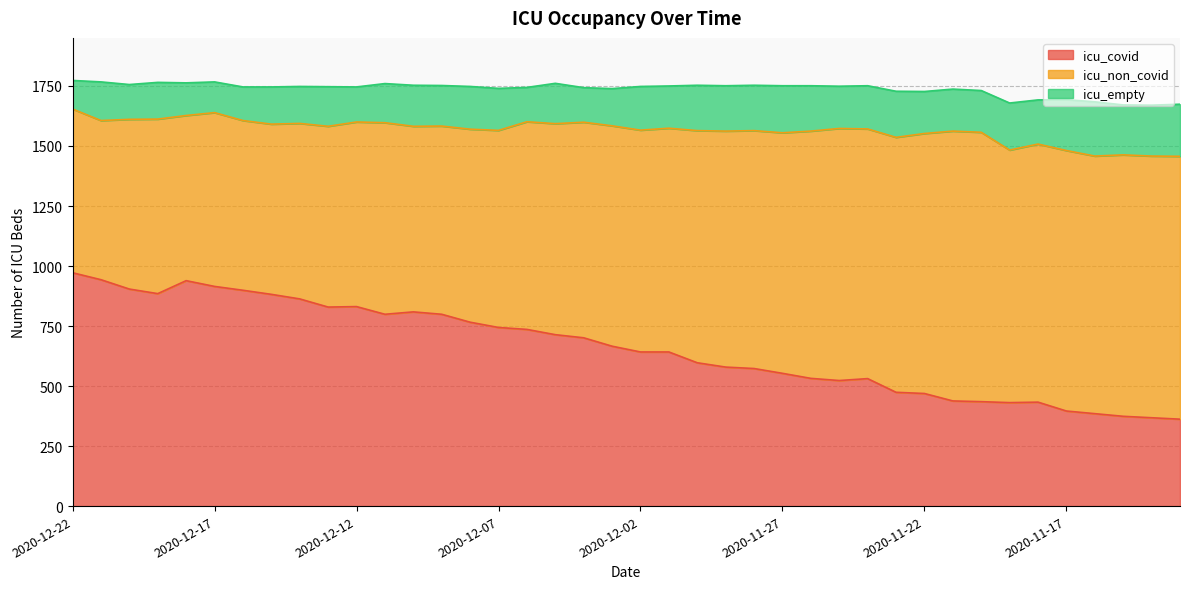

Where does the icu_non_covid series first go above 924?

2020-12-01